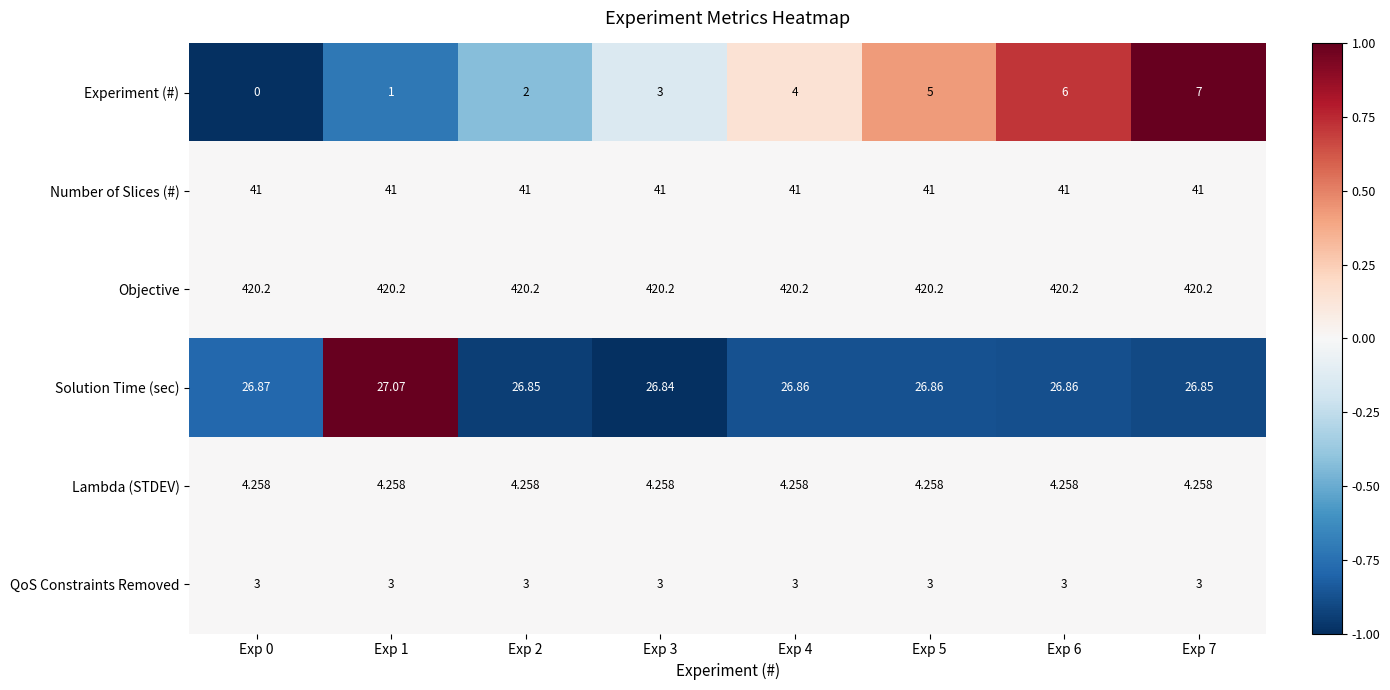

What is the difference between the highest and lowest values at Exp 3?

417.2